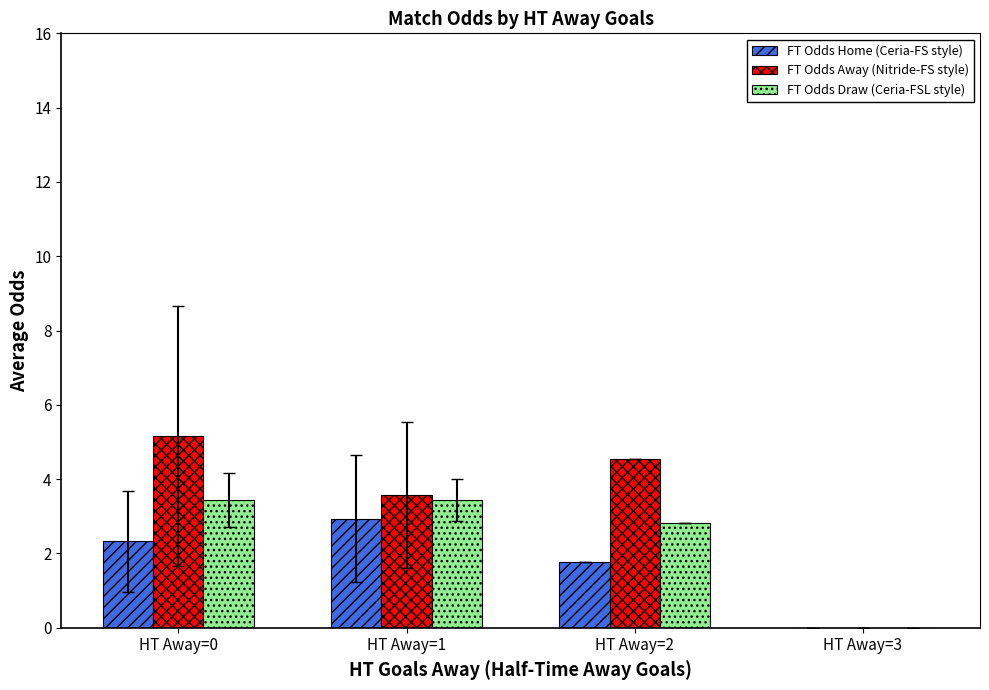

What is the total value across all series at HT Away=2?

9.1